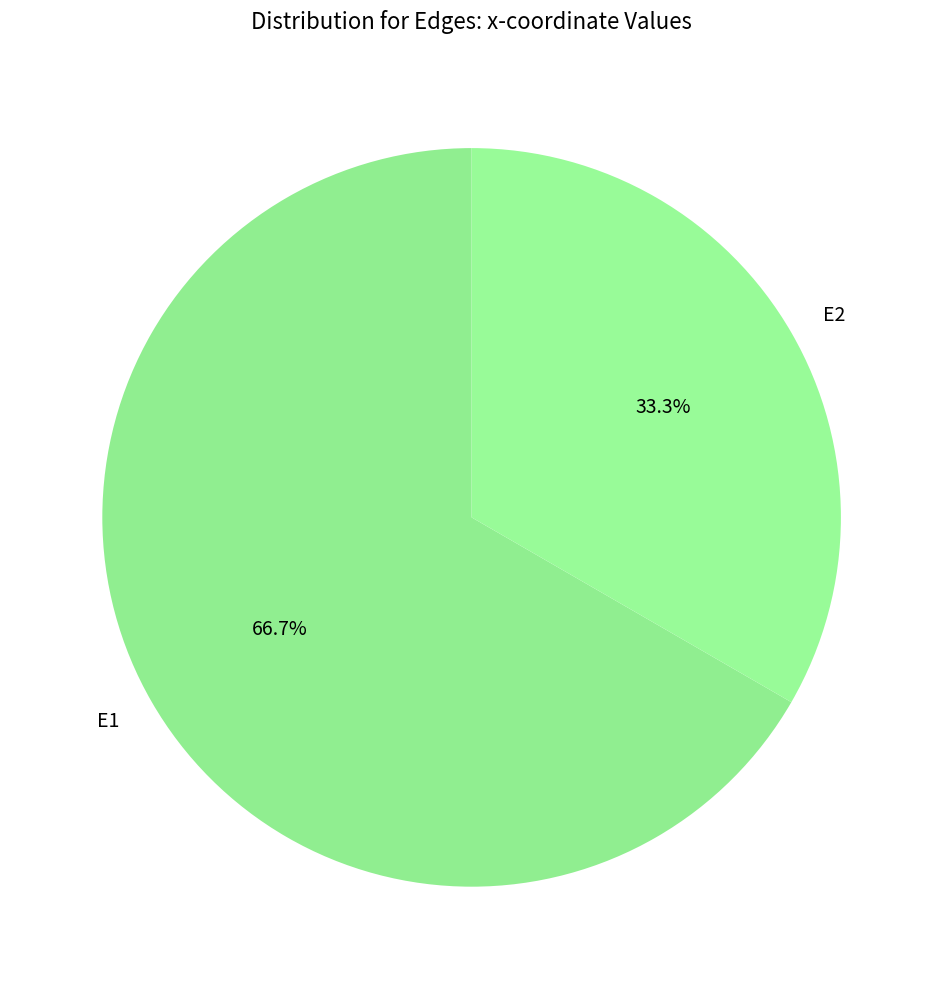

Which has a higher value, E1 or E2?

E1